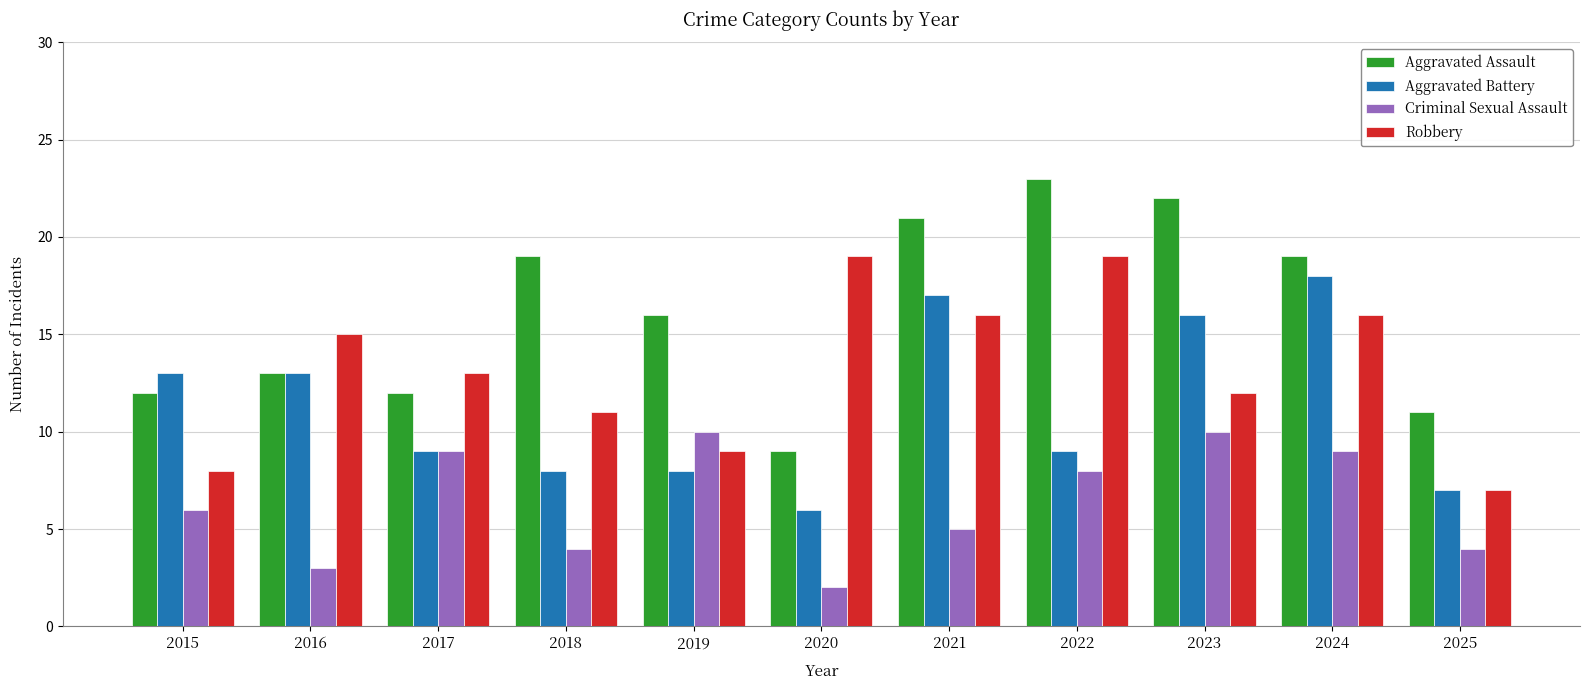

What is the spread (max minus min) of values at 2021?

16